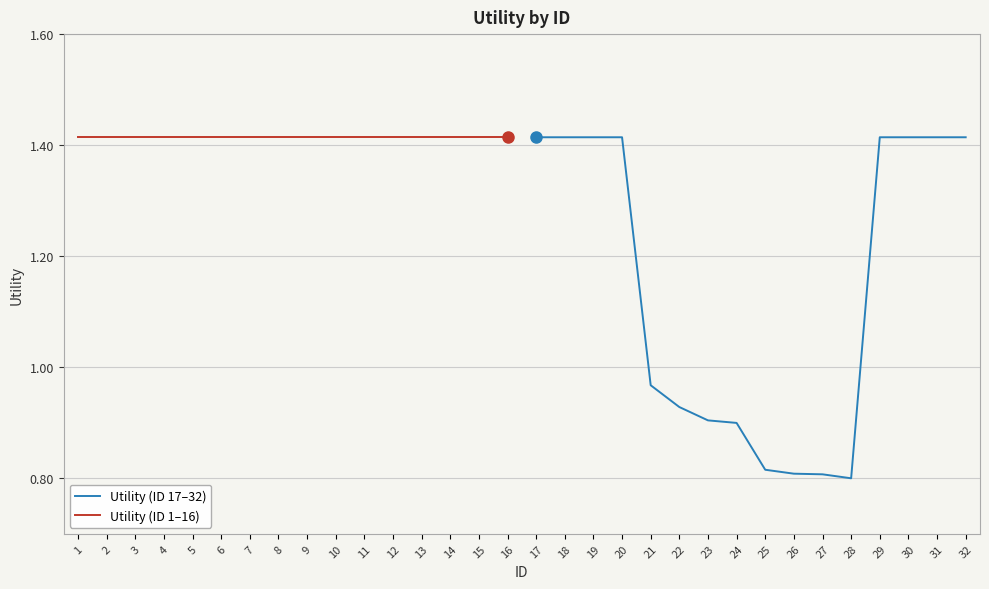

At which label does Utility (ID 17–32) first exceed 1?

17